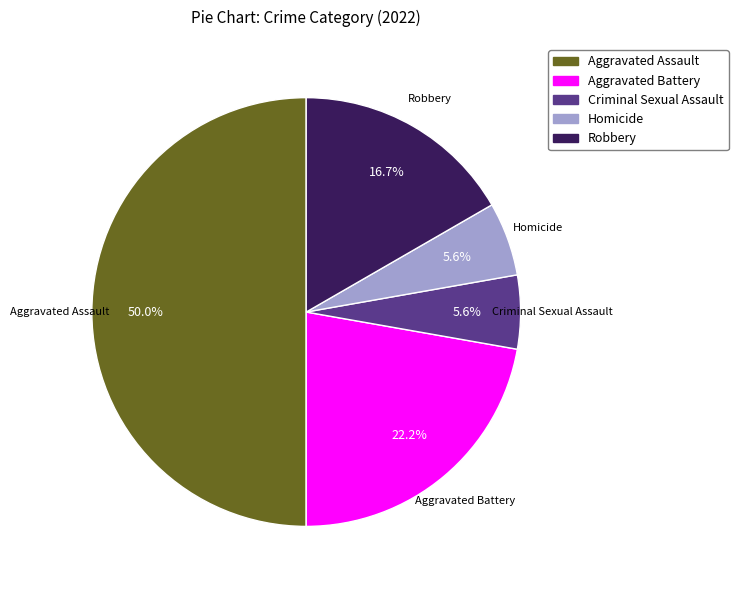

Which category has the biggest portion of the pie?

Aggravated Assault